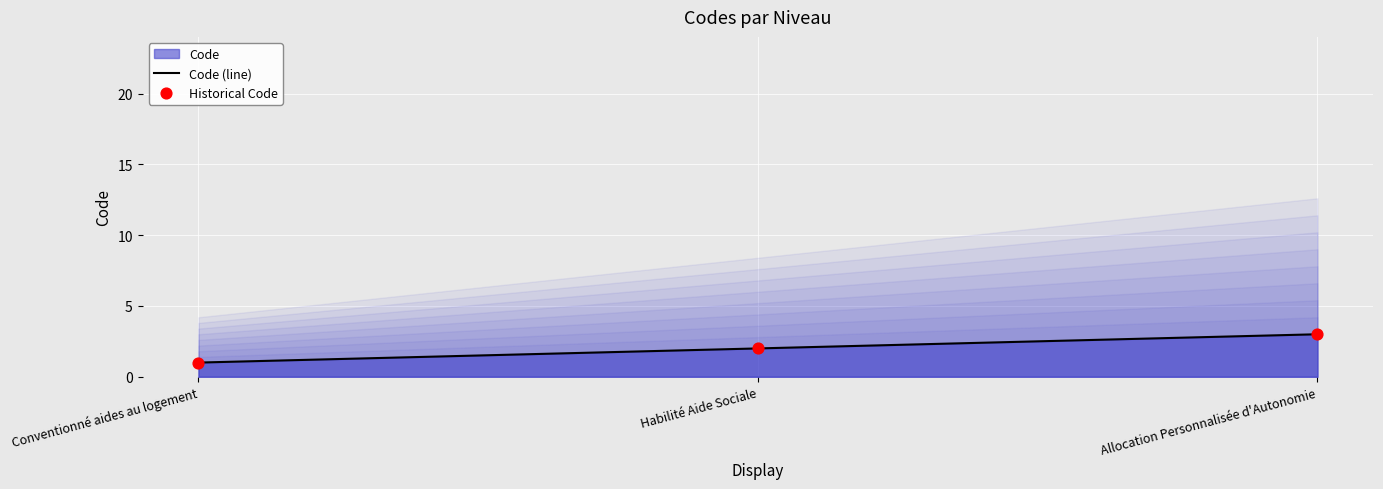

At how many categories does at least one series exceed 1?

2